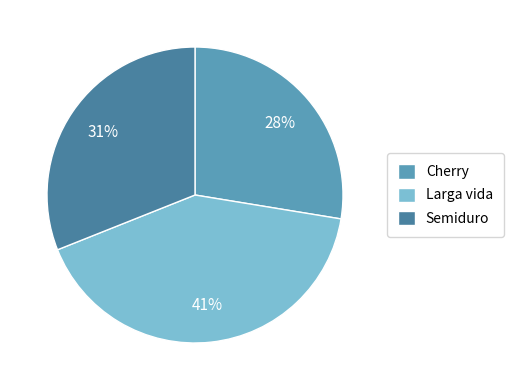

What percentage is the Cherry slice, to the nearest percent?

28%